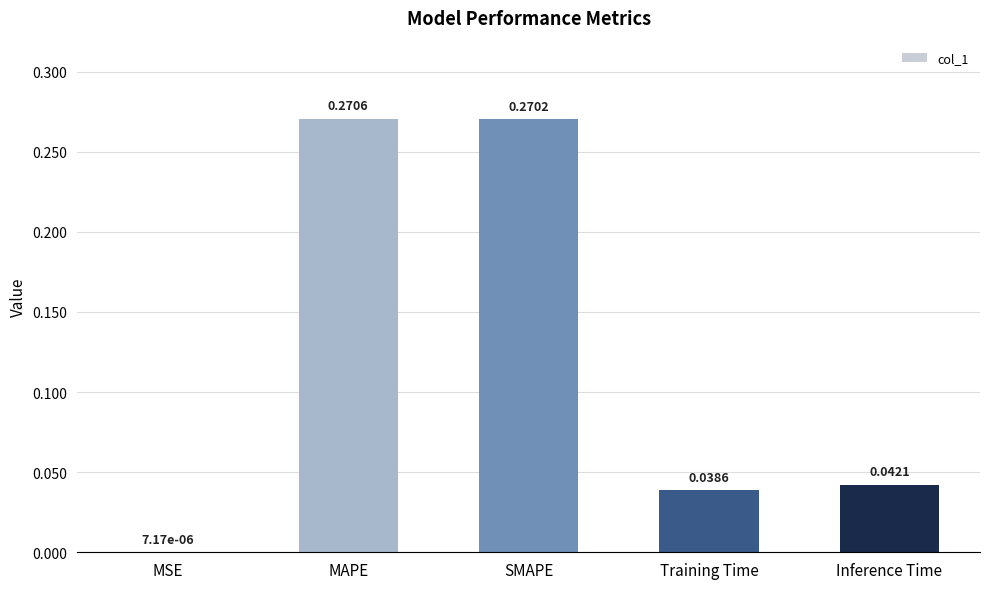

Are the bars grouped side by side (vs. stacked)?

No